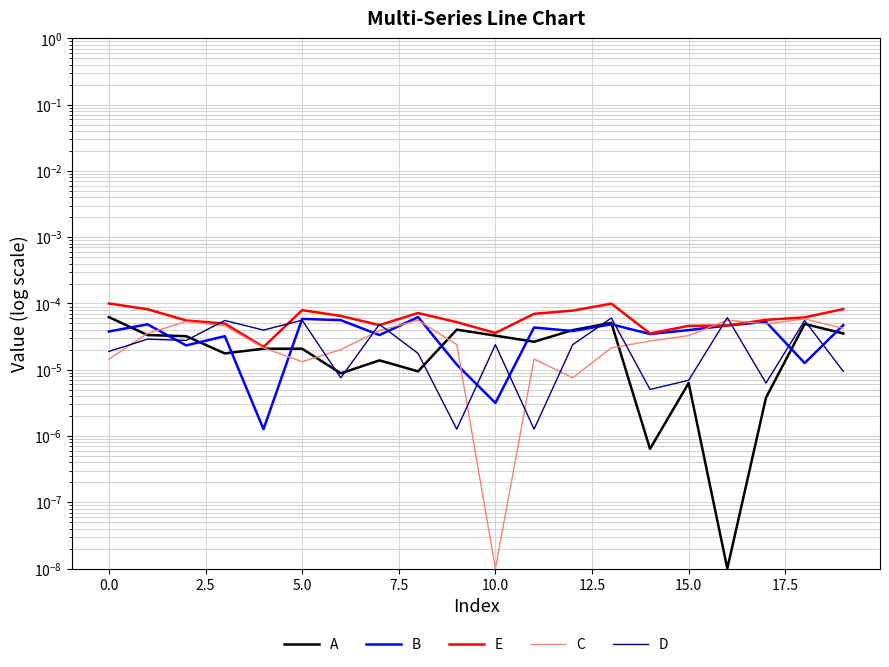

After their last crossing, which series has the higher values: B or C?

B